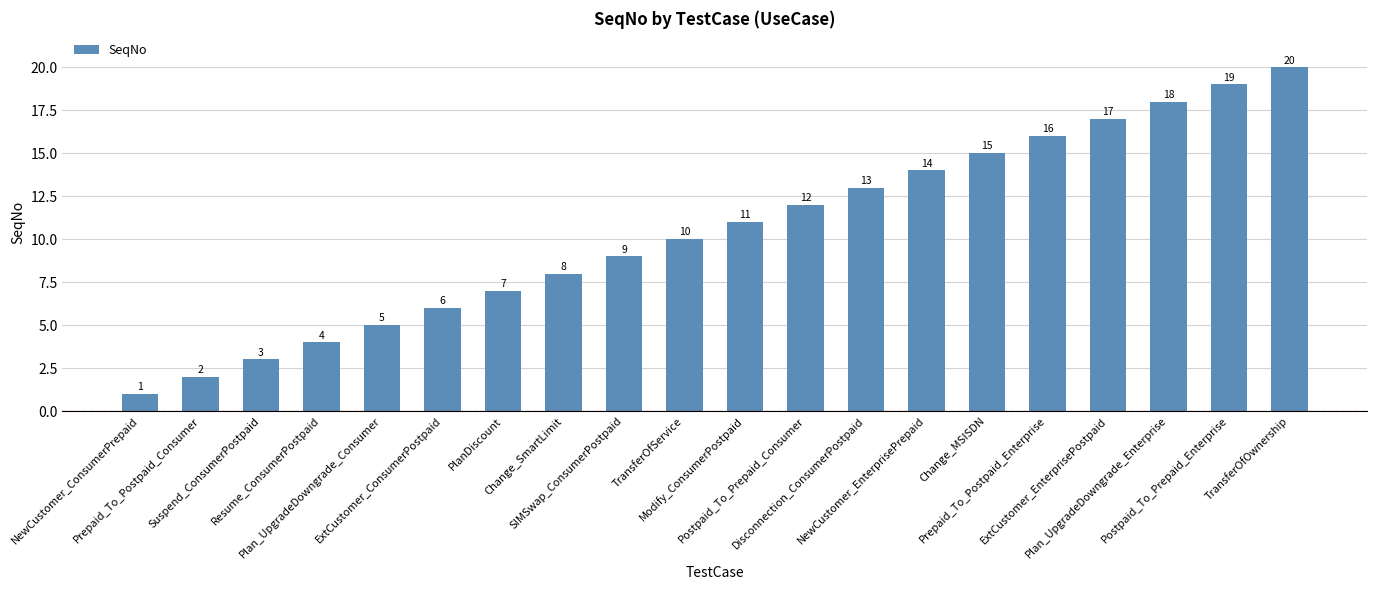

What is the label of the 20th bar from the right?

NewCustomer_ConsumerPrepaid